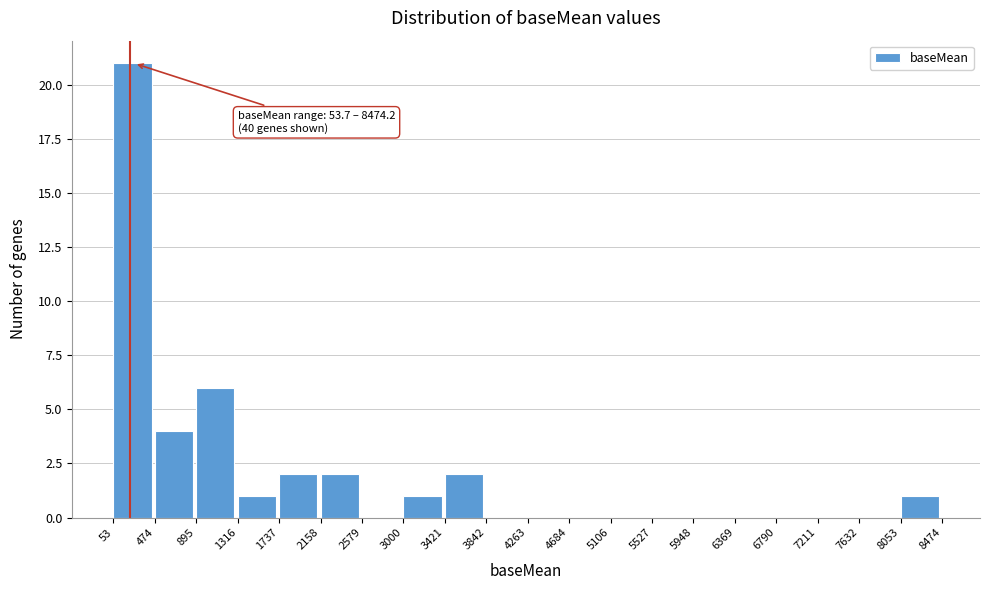

Which range on the x-axis has the tallest bar?

53 to 474